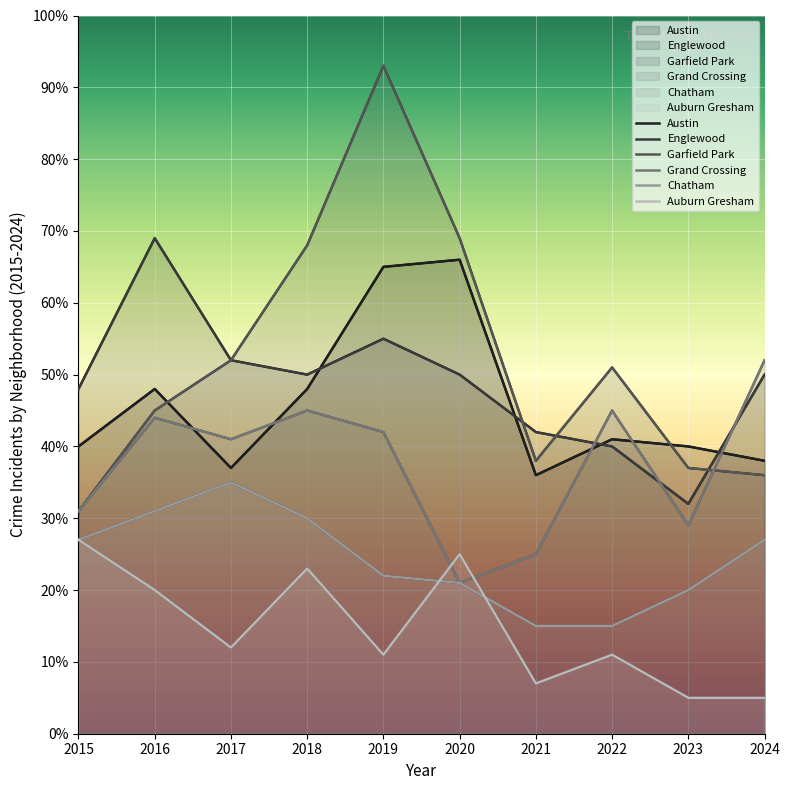

What is the minimum value shown in the chart?

5